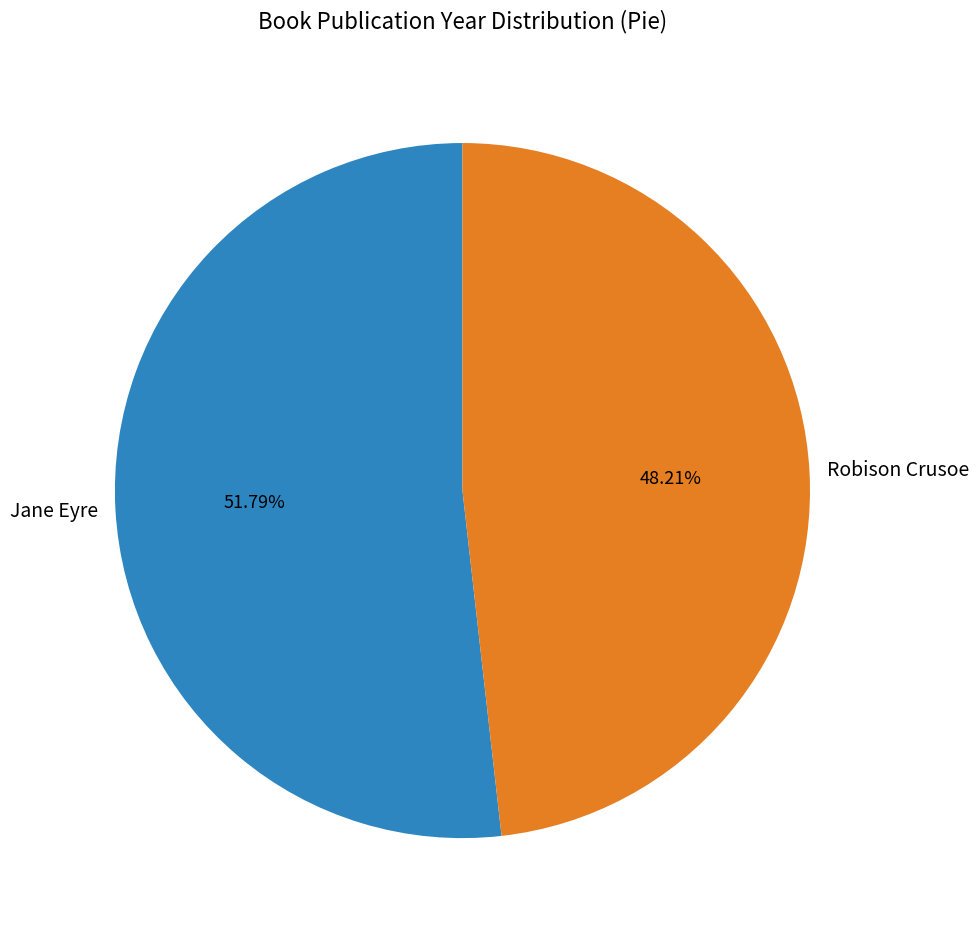

Rank the categories by value from lowest to highest.

Robison Crusoe, Jane Eyre